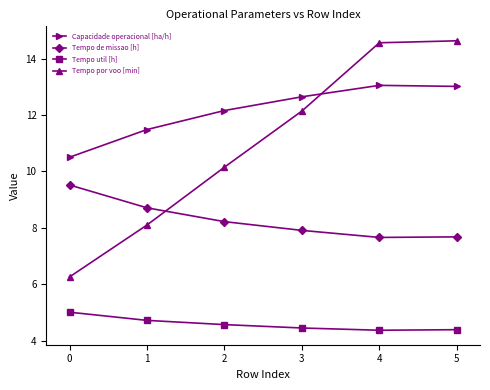

True or false: Tempo por voo [min] has more than 2 points higher than both neighbors.

False